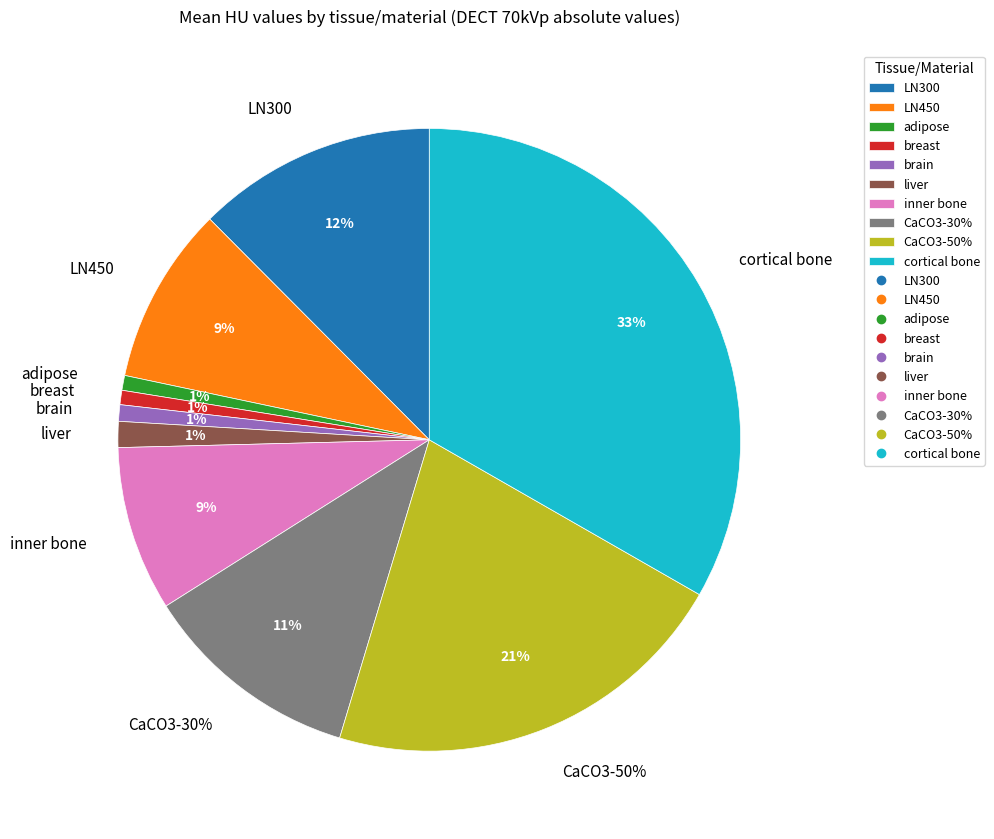

Rank the categories by value from lowest to highest.

breast, adipose, brain, liver, inner bone, LN450, CaCO3-30%, LN300, CaCO3-50%, cortical bone